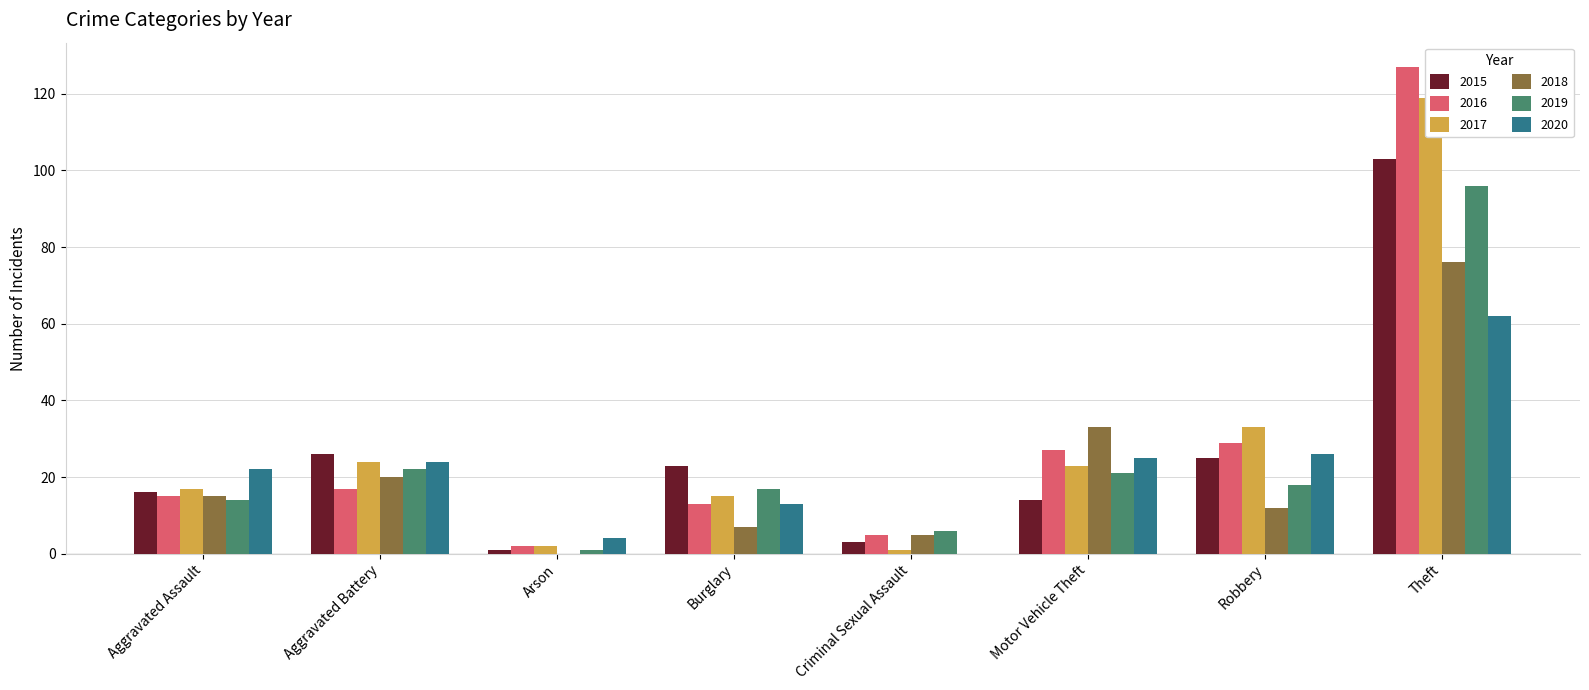

Reading left to right, list all the values displayed in this chart.

2015: 16	26	1	23	3	14	25	103
2016: 15	17	2	13	5	27	29	127
2017: 17	24	2	15	1	23	33	119
2018: 15	20	0	7	5	33	12	76
2019: 14	22	1	17	6	21	18	96
2020: 22	24	4	13	0	25	26	62